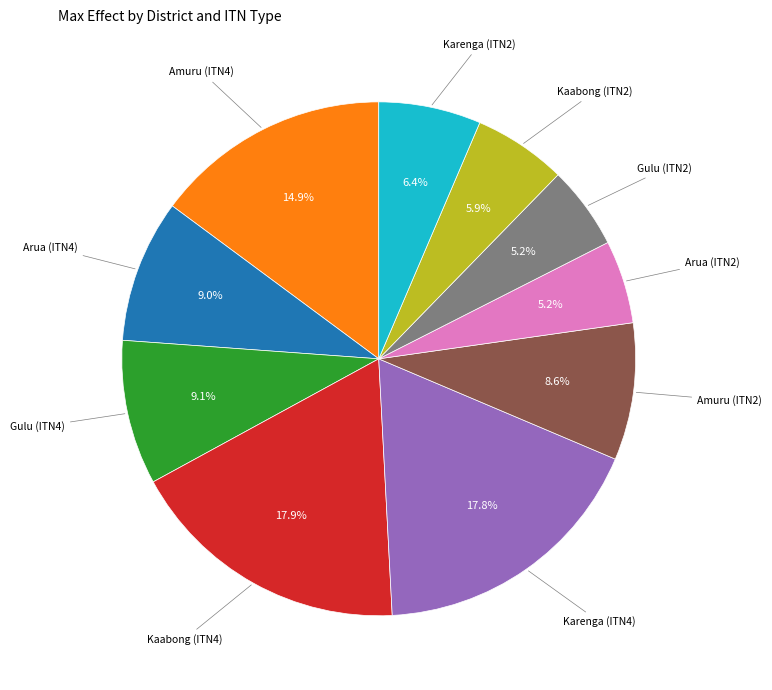

Between Gulu (ITN4) and Gulu (ITN2), which is larger?

Gulu (ITN4)